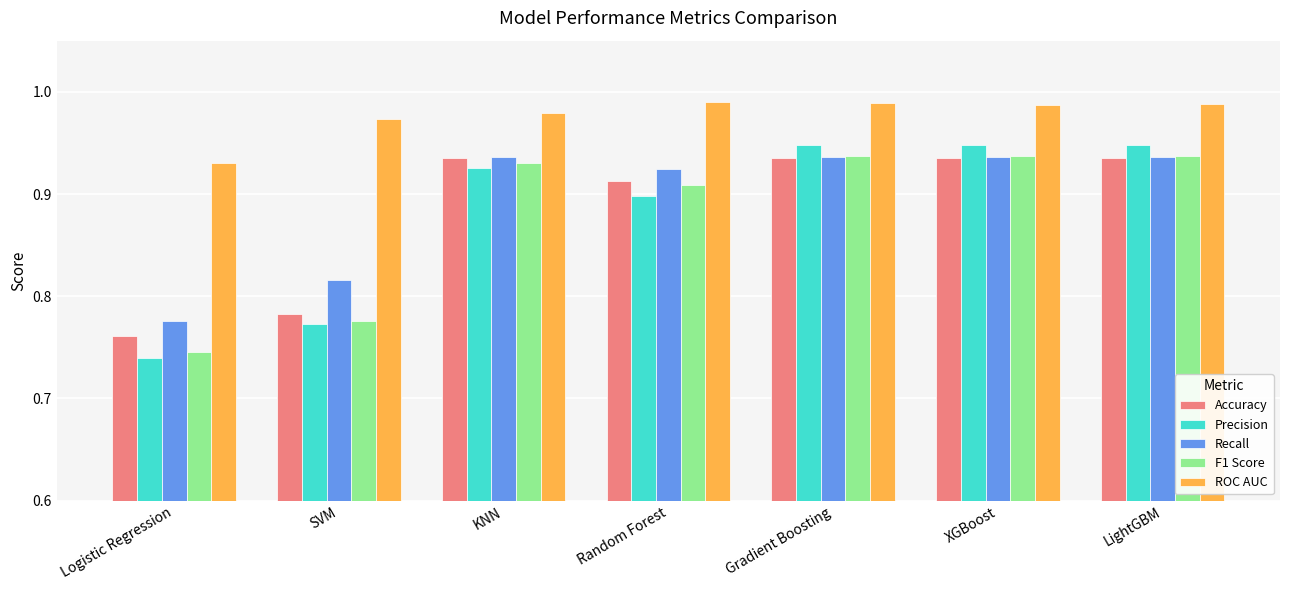

Between Logistic Regression and KNN, which series saw the biggest shift?

Precision